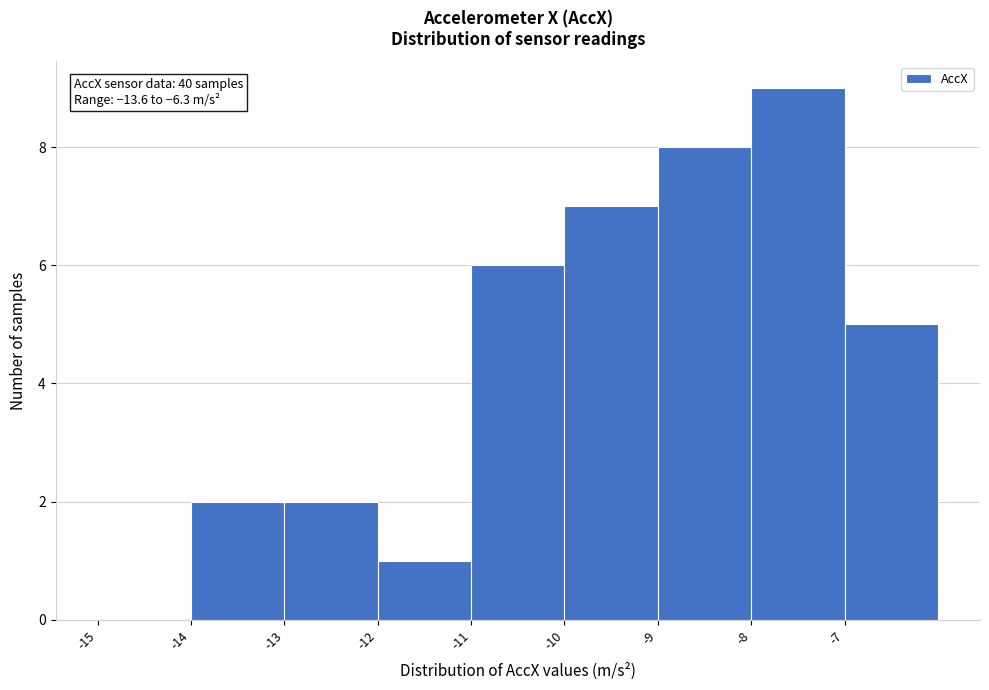

Which range on the x-axis has the tallest bar?

-8 to -7